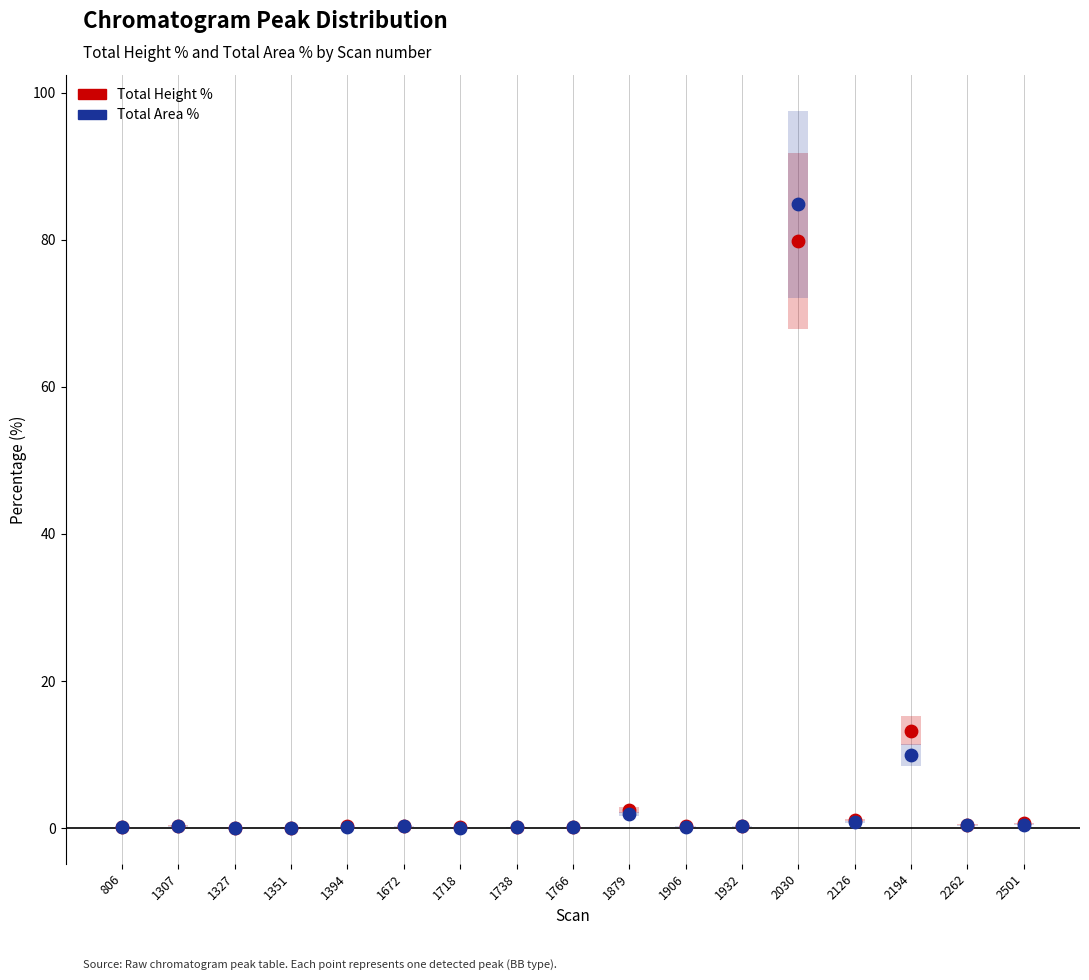

At how many categories does at least one series exceed 68?

1